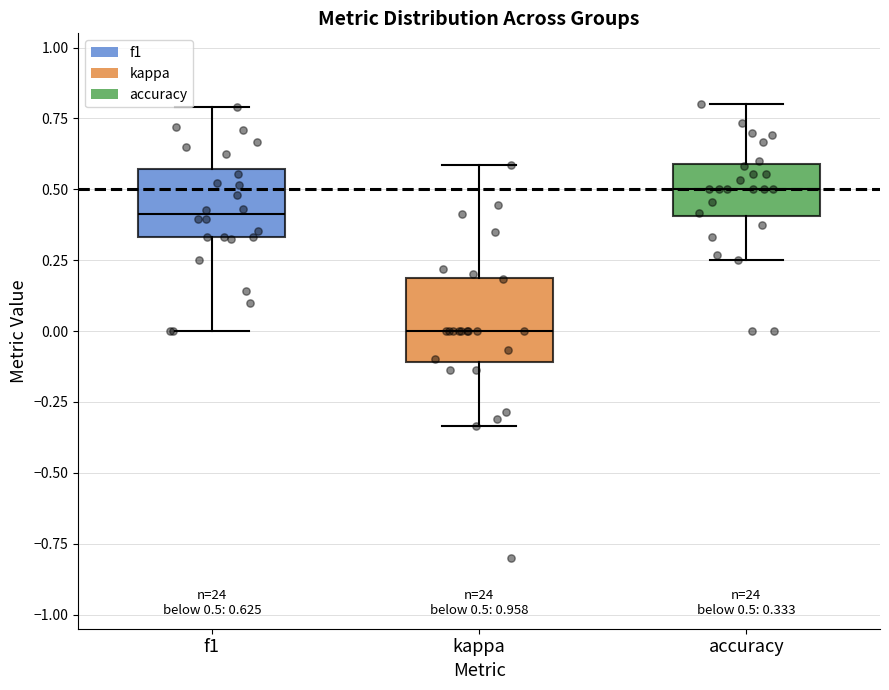

Which box has the lowest median line?

kappa